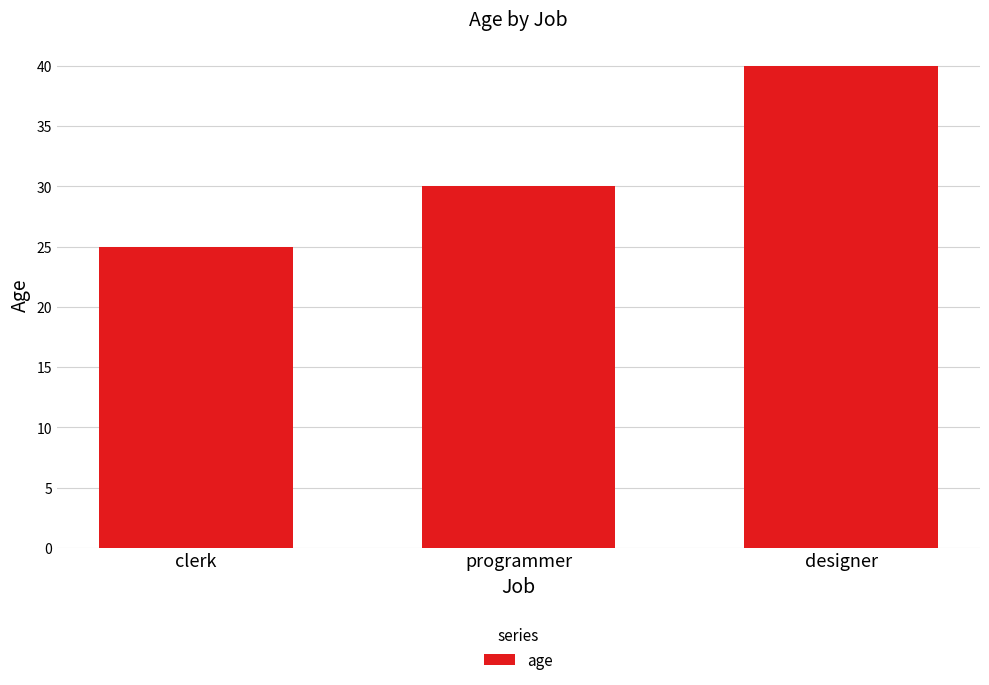

How many bars are there in total?

3